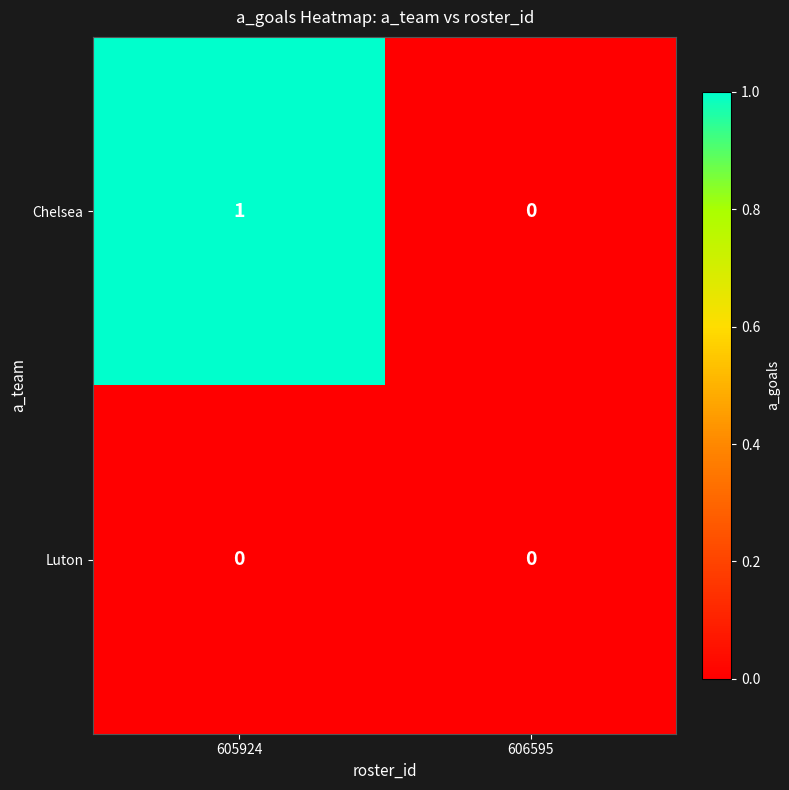

Reading left to right, transcribe all the data shown in this chart.

Chelsea: 605924=1	606595=0
Luton: 605924=0	606595=0